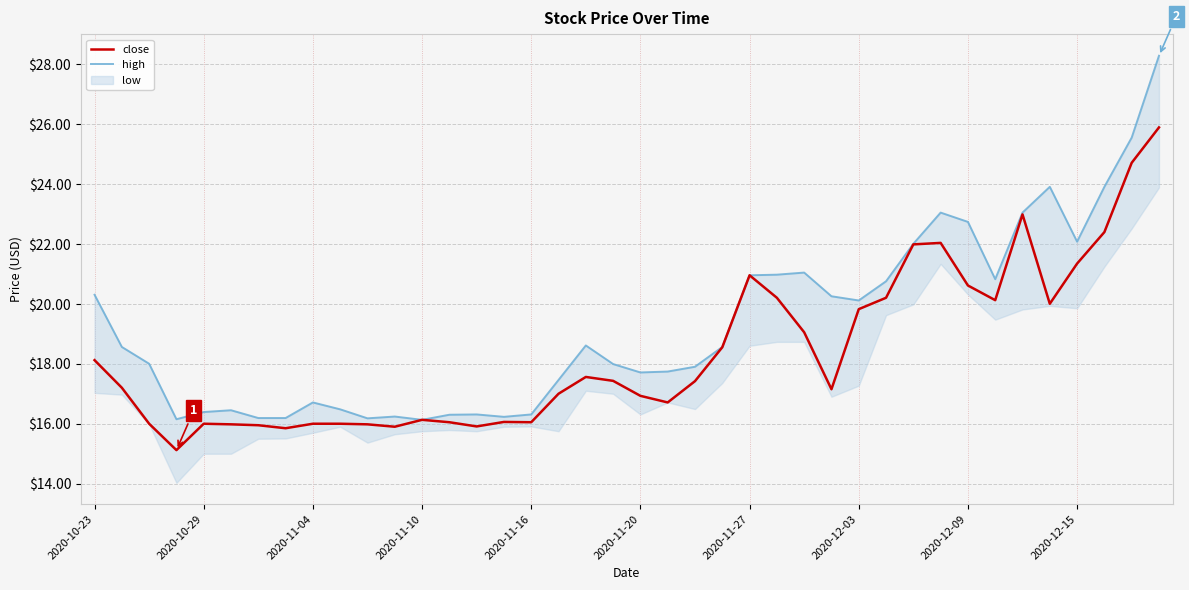

True or false: close has a value of 10.9 at 2020-10-23.

False